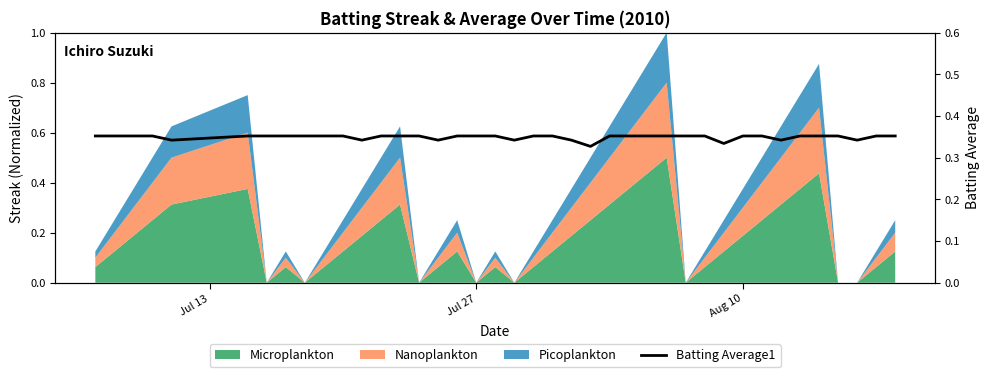

What is the sum of all values?

14.0